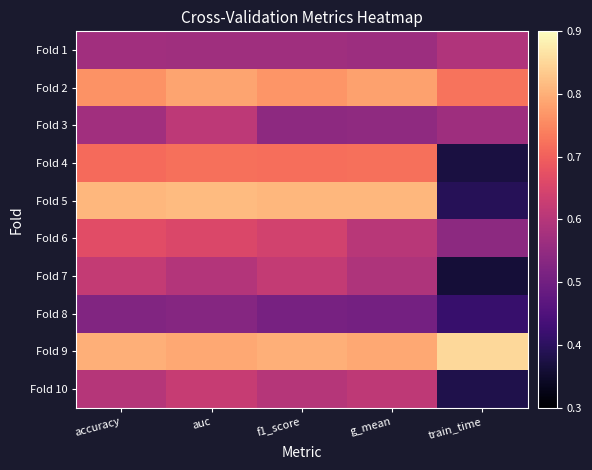

At which category is the sum across all series the highest?

auc